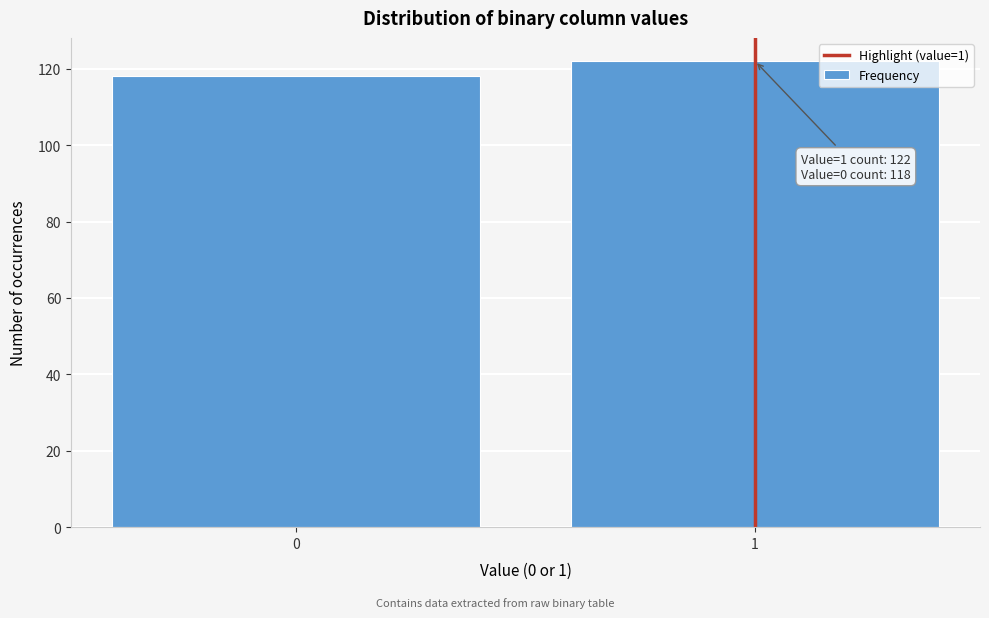

Reading left to right, extract all data points from this chart.

118	122